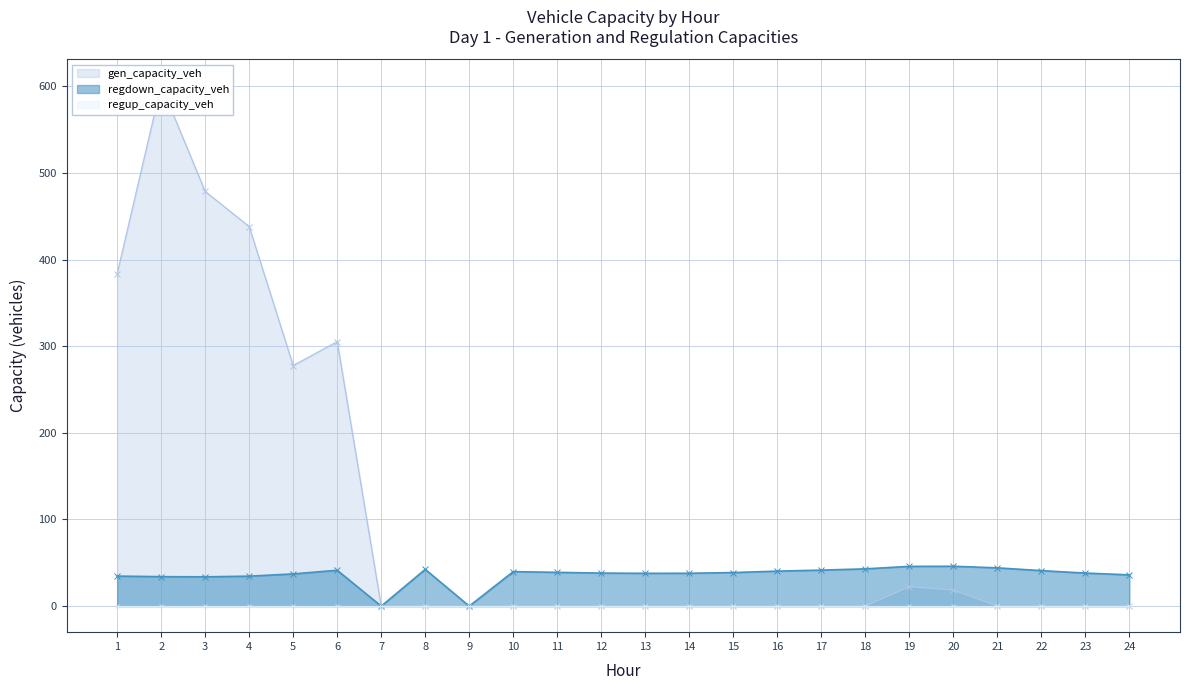

List the labels in order of regdown_capacity_veh value, smallest first.

7, 9, 3, 2, 4, 1, 24, 5, 13, 14, 23, 12, 15, 11, 10, 16, 22, 6, 17, 8, 18, 21, 19, 20